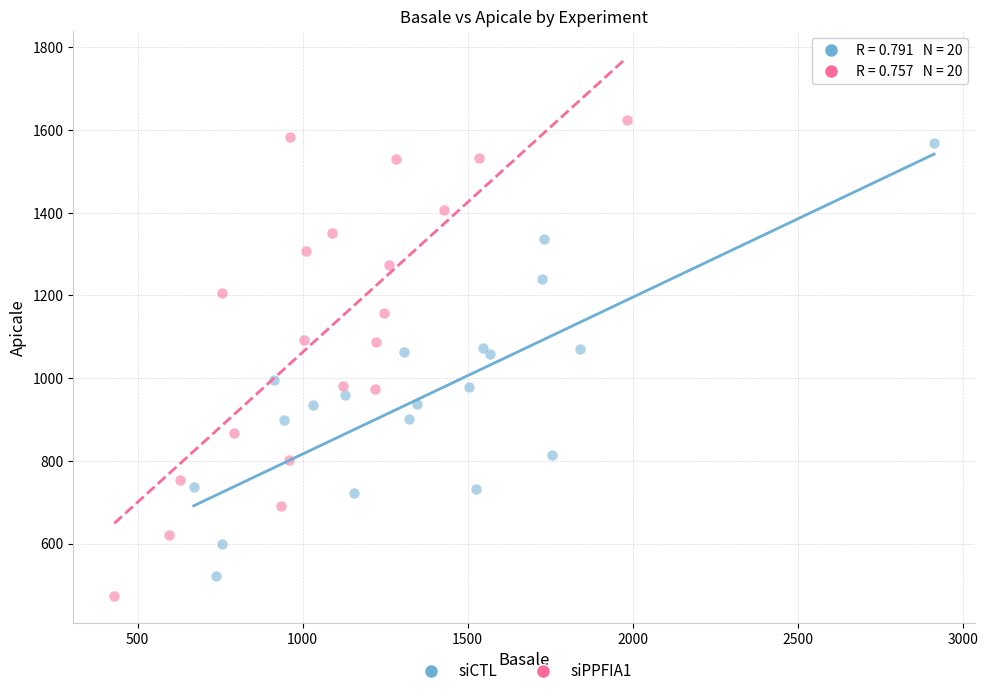

Which series has the largest Y range (max minus min)?

siPPFIA1